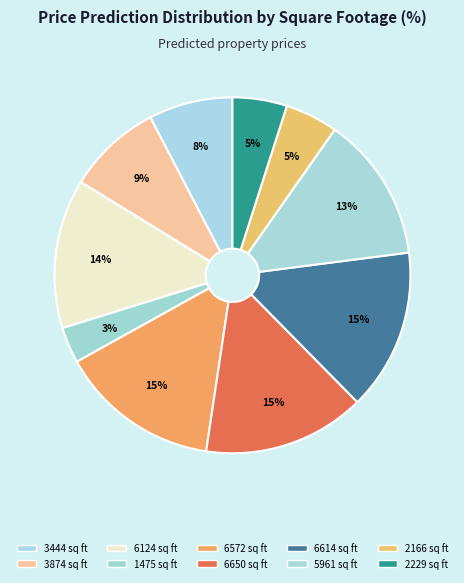

To the nearest percent, what is the combined percentage of 6650 sq ft and 6614 sq ft?

29%